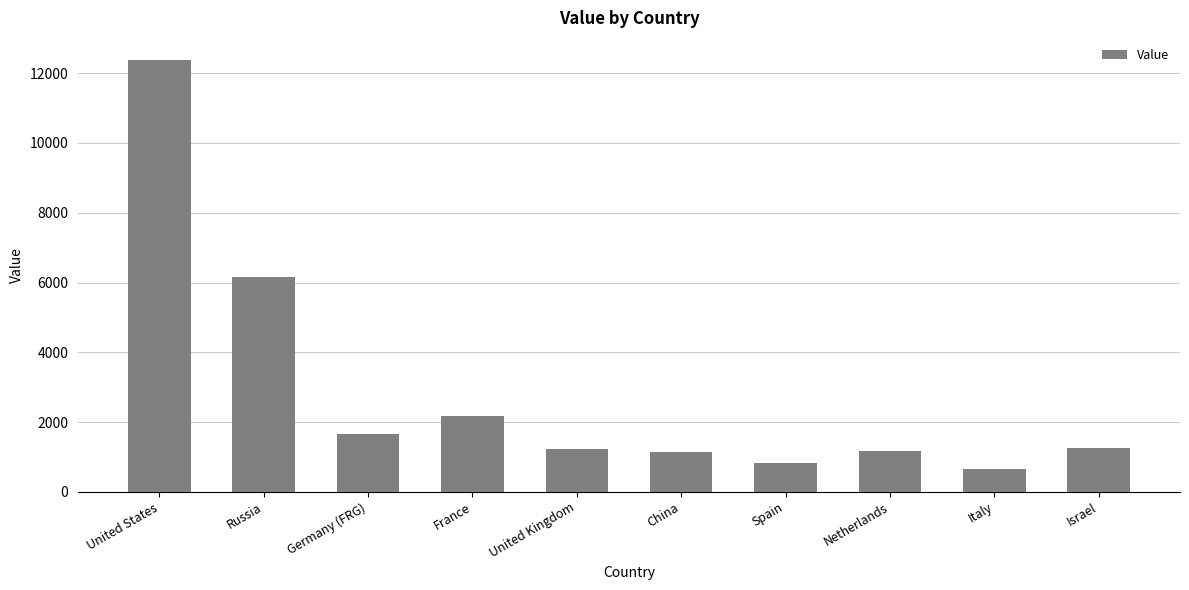

What is the smallest value displayed?

660